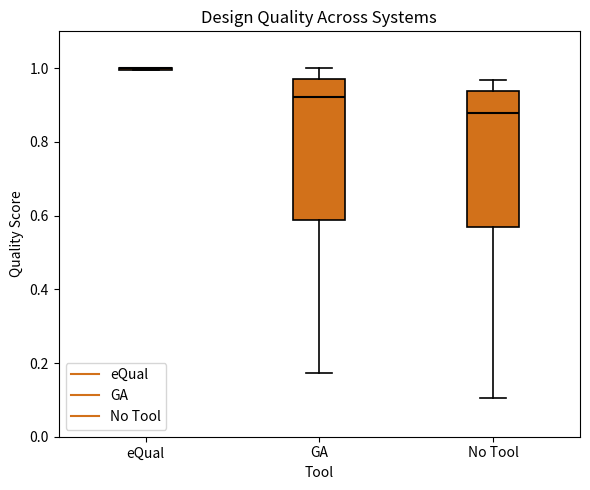

Where does the lower whisker of the box for GA end on the y-axis? The values are not printed on the chart, so give them approximately, as read against the axis.

0.18